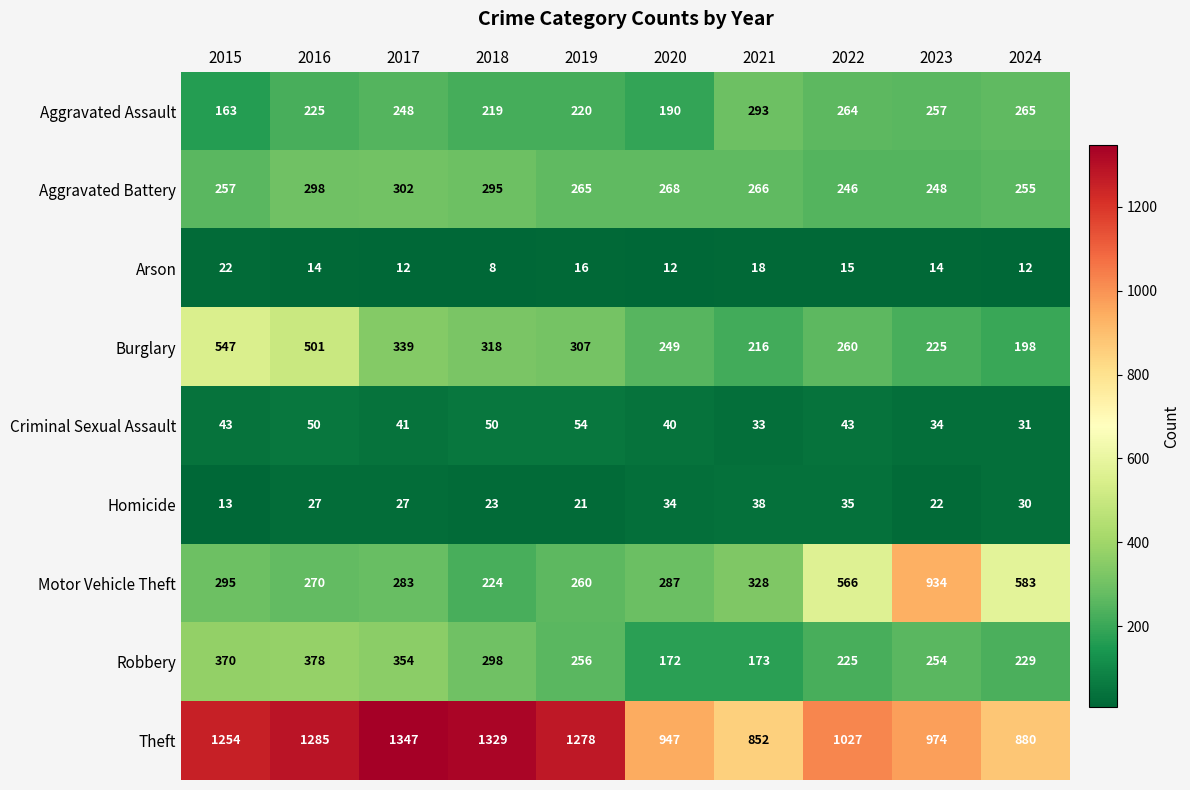

What is the spread (max minus min) of values at 2020?

935